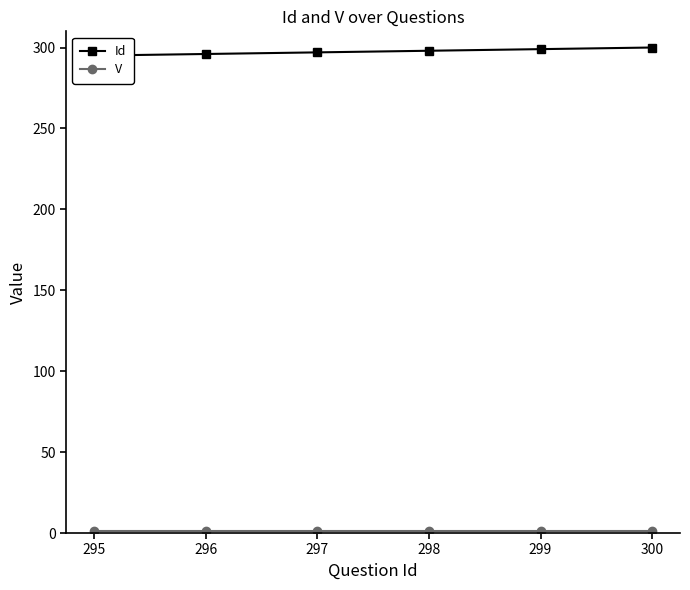

Does the chart have visible grid lines?

No